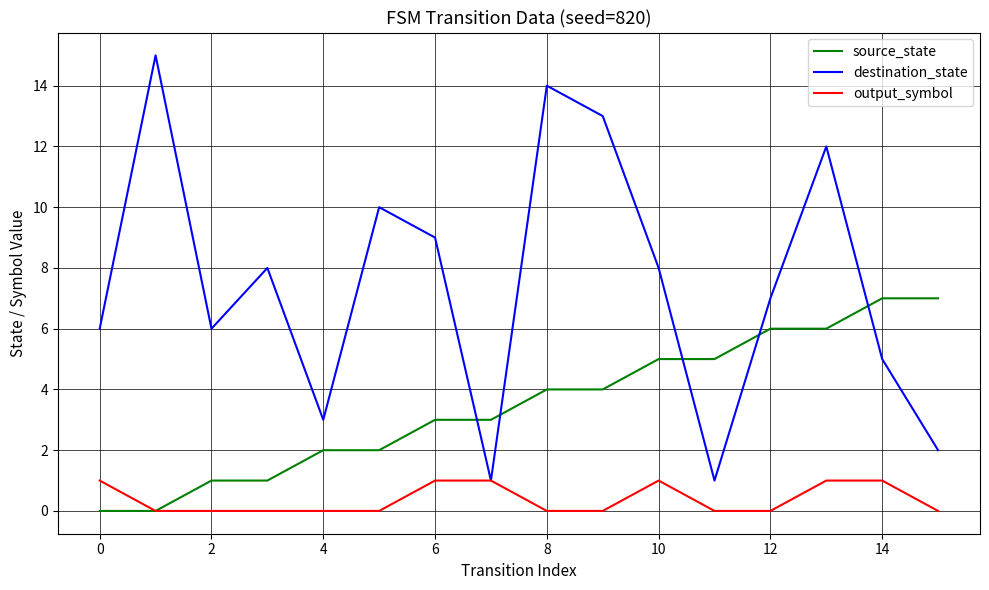

Which series has the largest range (max minus min)?

destination_state